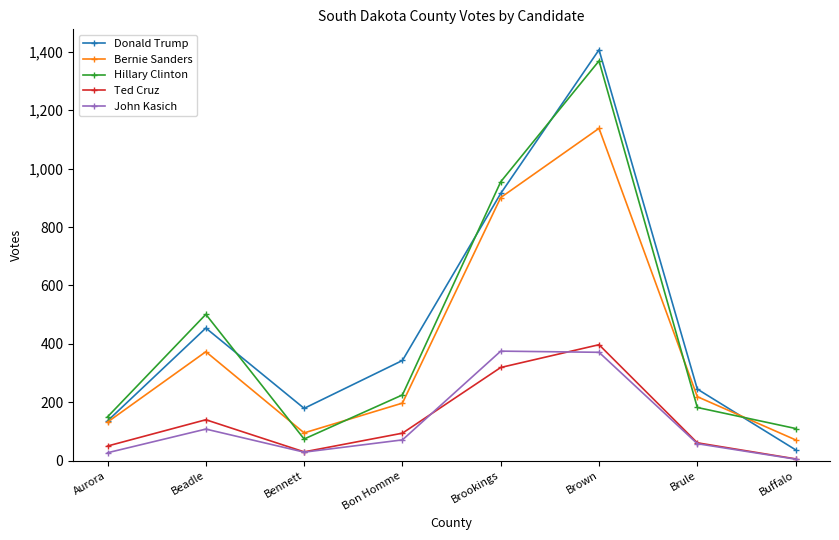

What is the difference between the maximum and second lowest values in the John Kasich series?

348